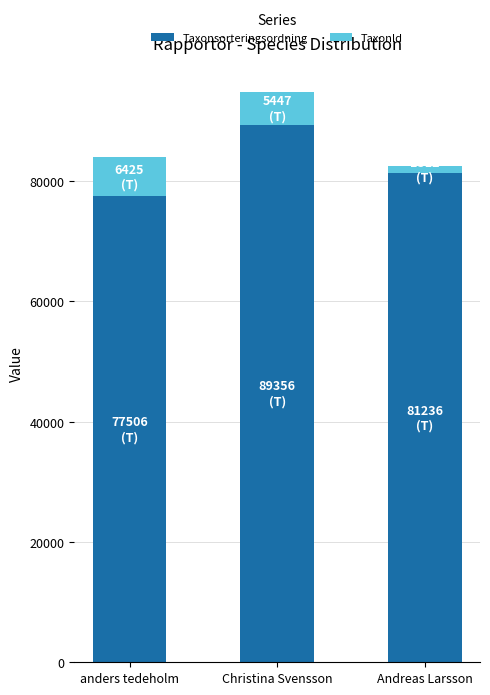

At which category is the sum across all series the highest?

Christina Svensson